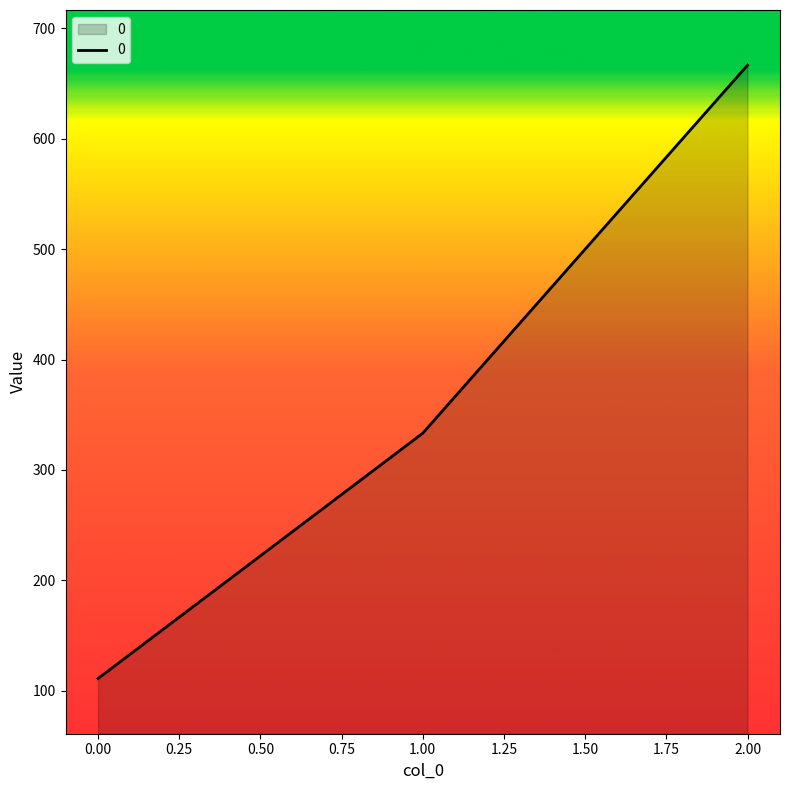

Which has a higher value, 2.00 or 1.00?

2.00